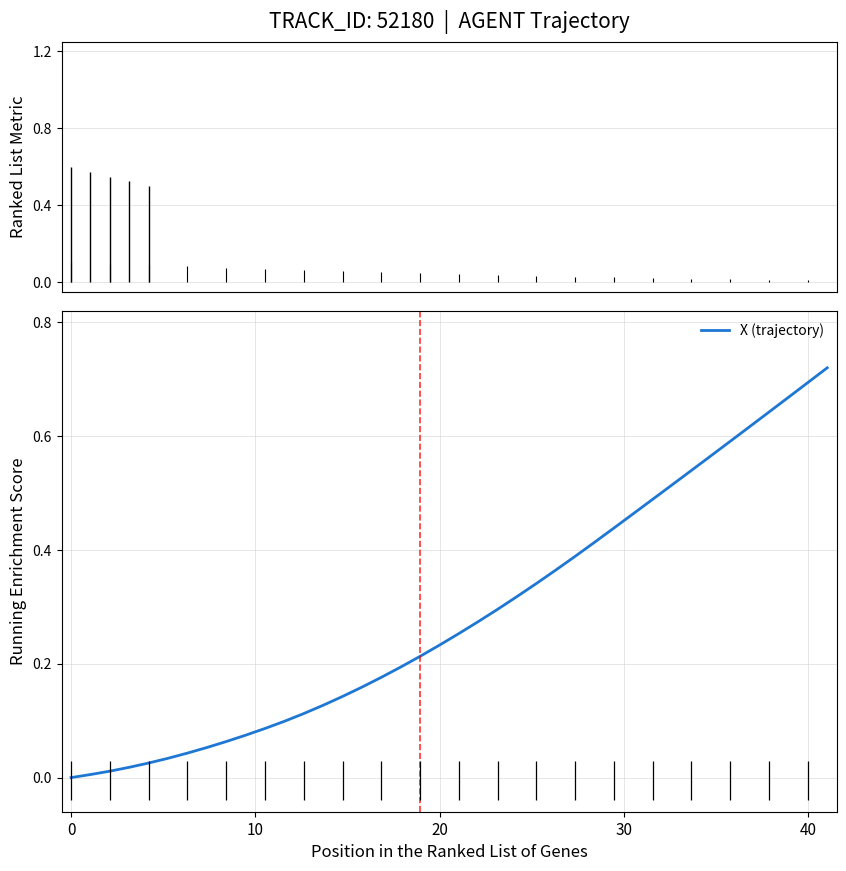

How many data points does each series have?

40